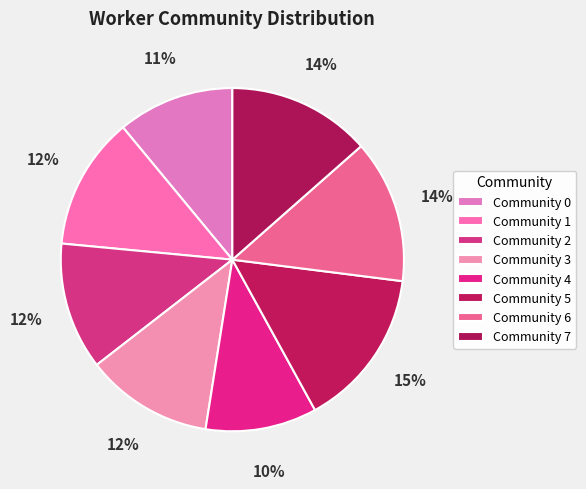

Between Community 4 and Community 2, which is larger?

Community 2